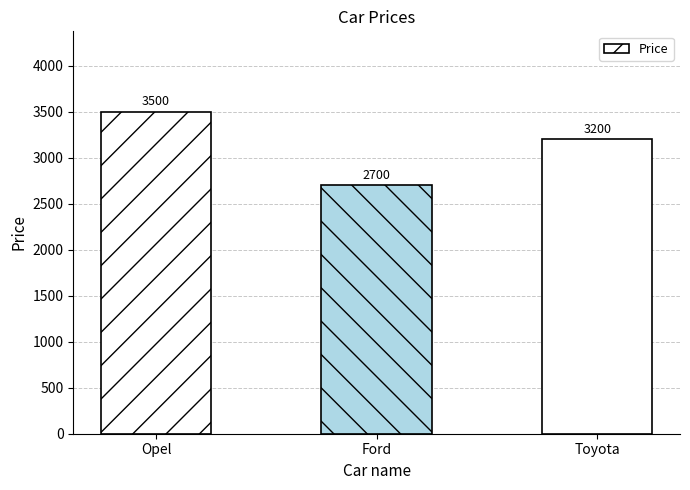

What is the difference between the values at Toyota and Ford?

500